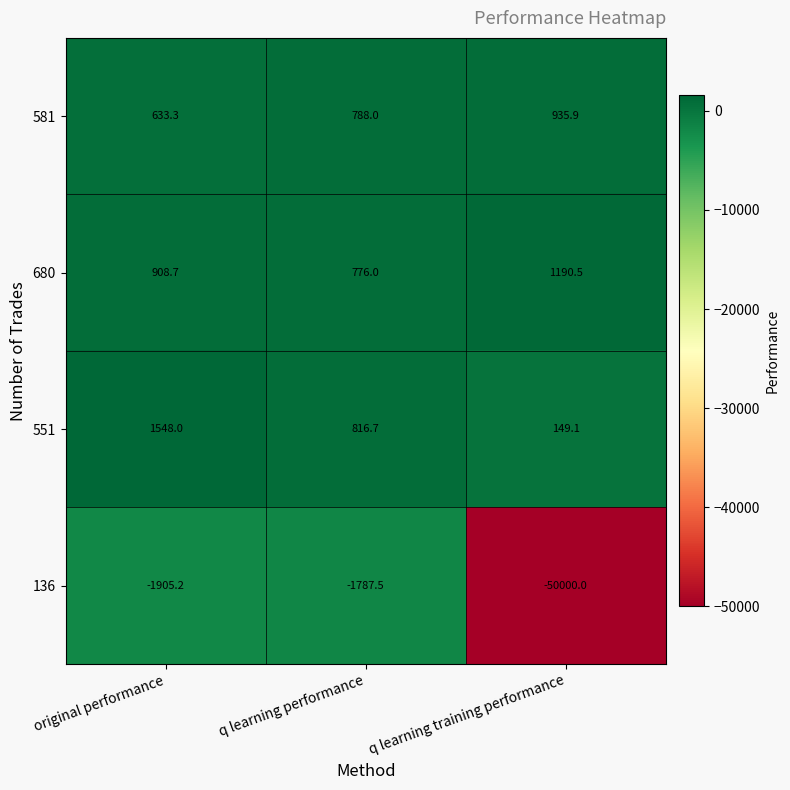

Which series has the largest range (max minus min)?

136